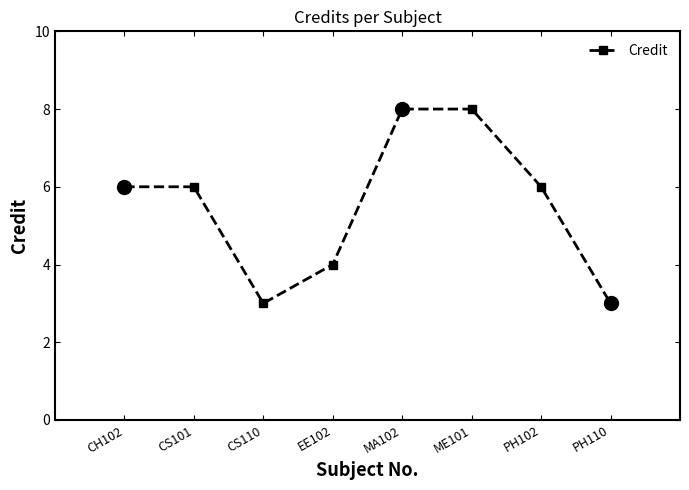

What is the change in value from CH102 to ME101?

+2